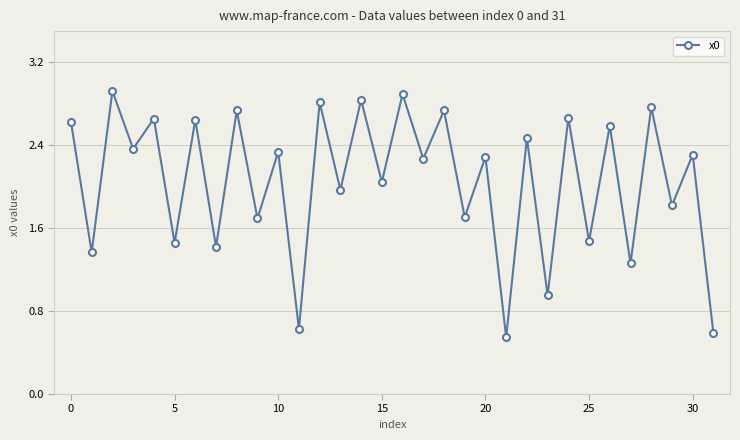

What is the sum of all values?

65.8